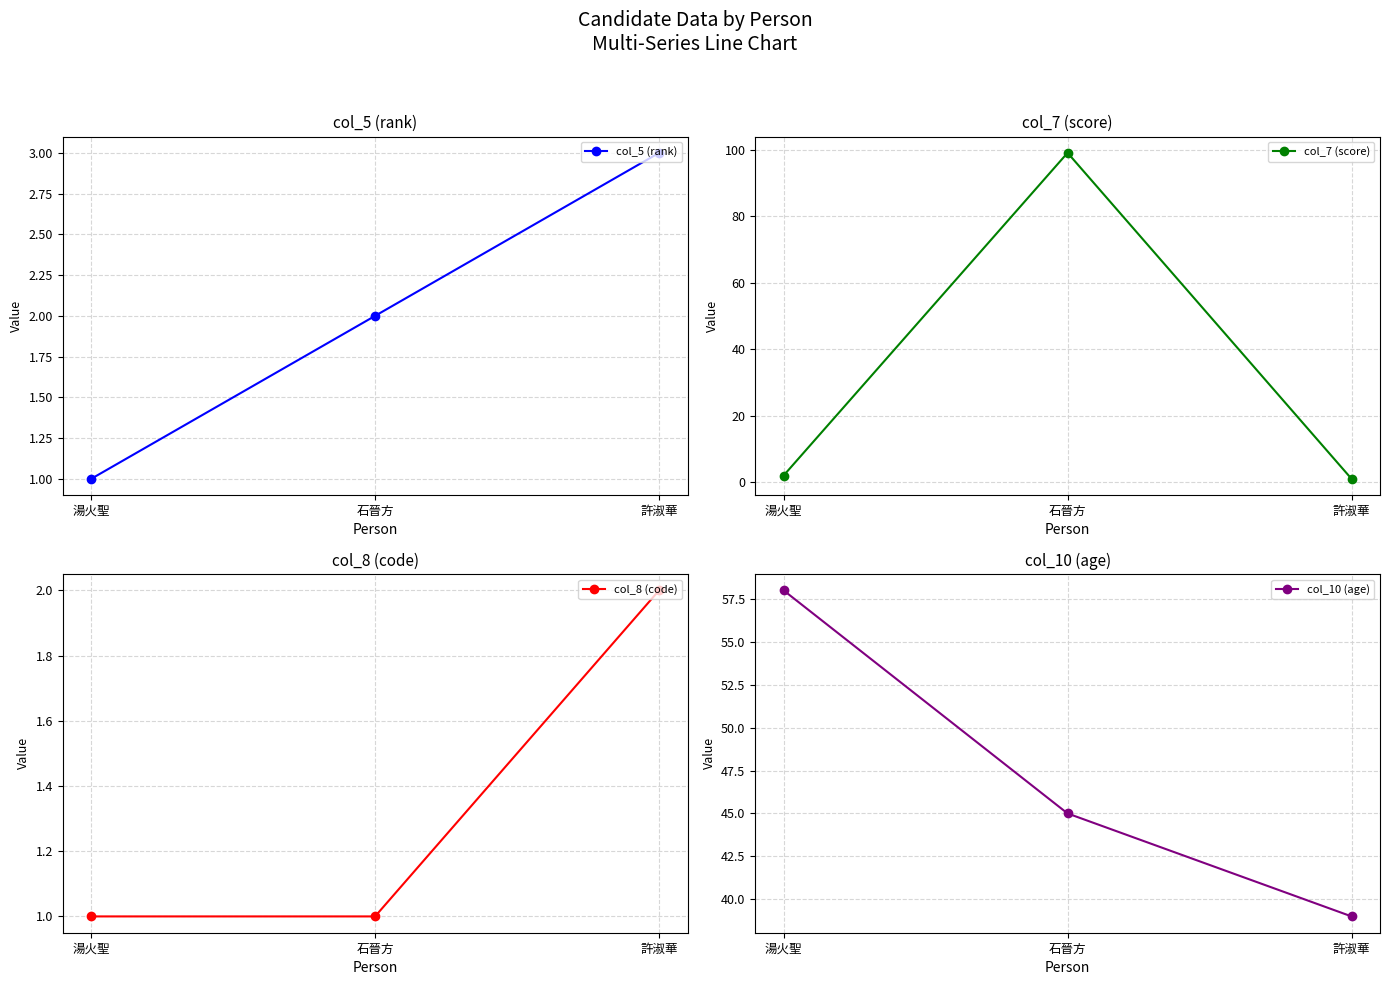

At which label does col_10 (age) reach its minimum?

許淑華